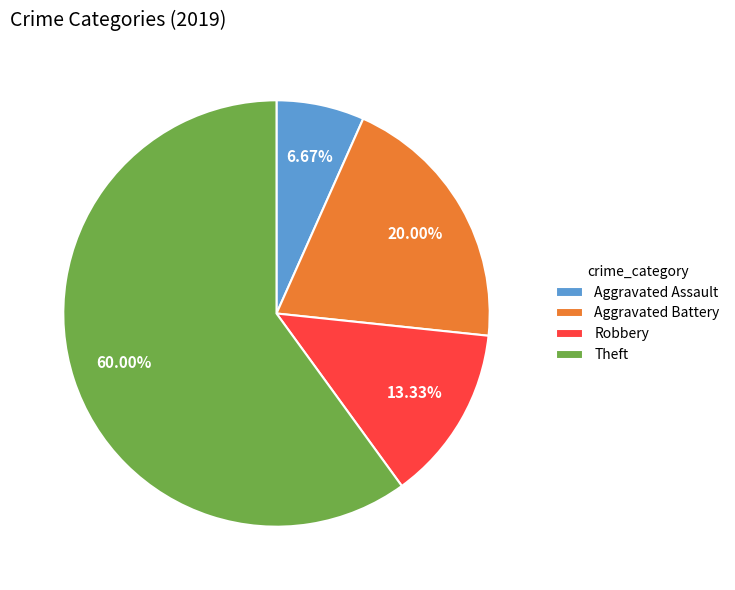

How many segments does this pie chart have?

4